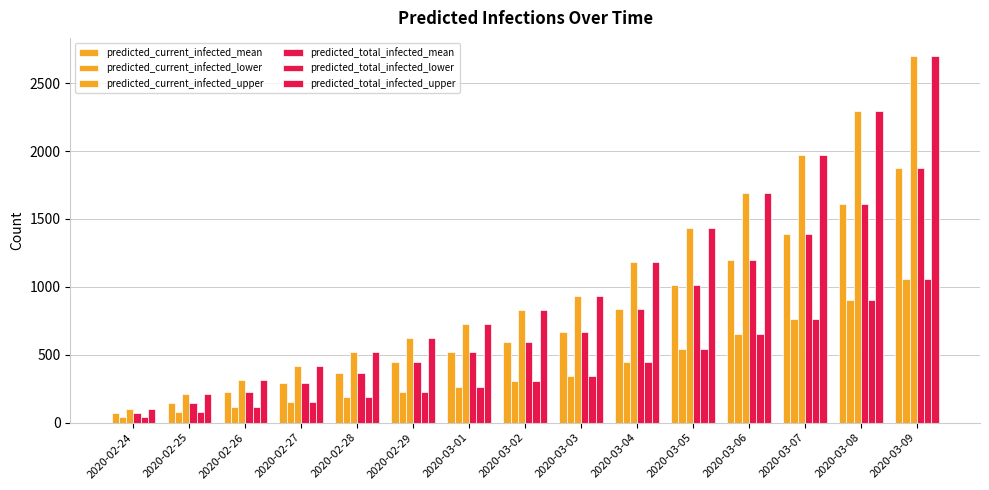

Where does the predicted_total_infected_upper series first go above 832?

2020-03-03